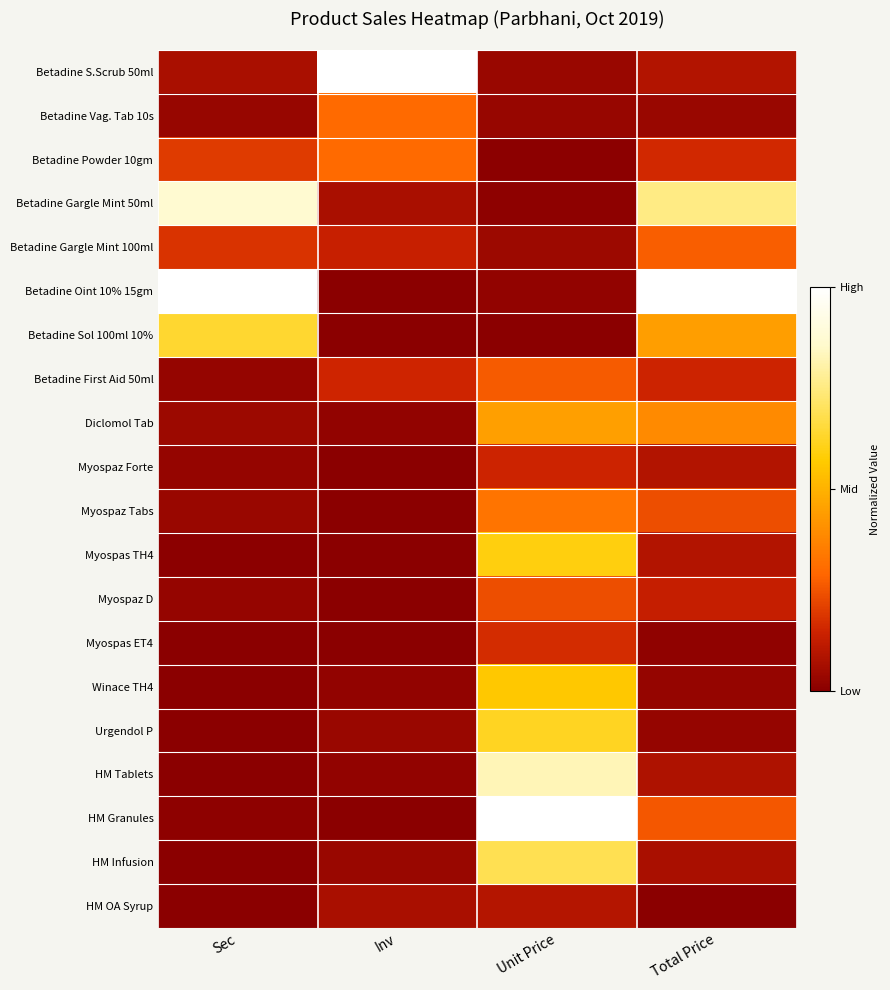

Which series has the largest total across all categories?

Betadine Oint 10% 15gm